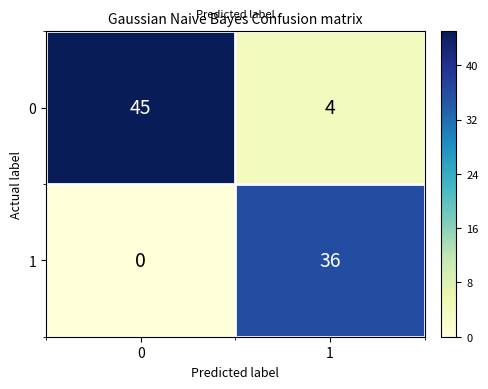

What is the spread (max minus min) of values at 1?

32